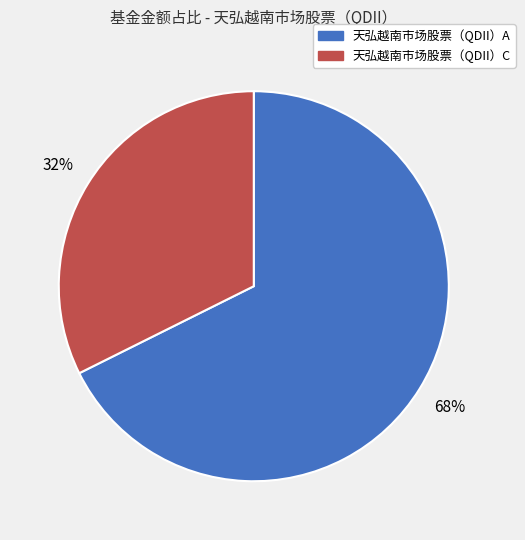

What is the ratio of the value at 天弘越南市场股票（QDII）C to the value at 天弘越南市场股票（QDII）A?

0.5